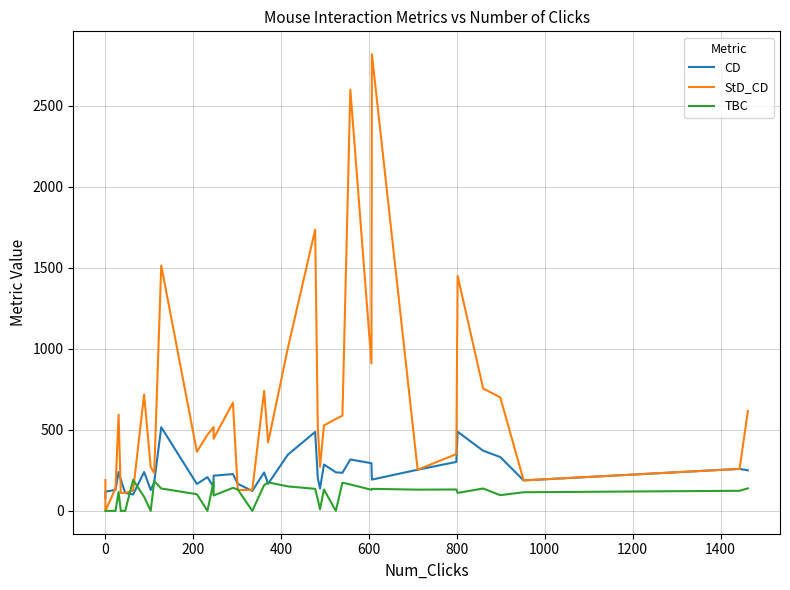

In CD, how many points are higher than both neighbors (excluding endpoints)?

11